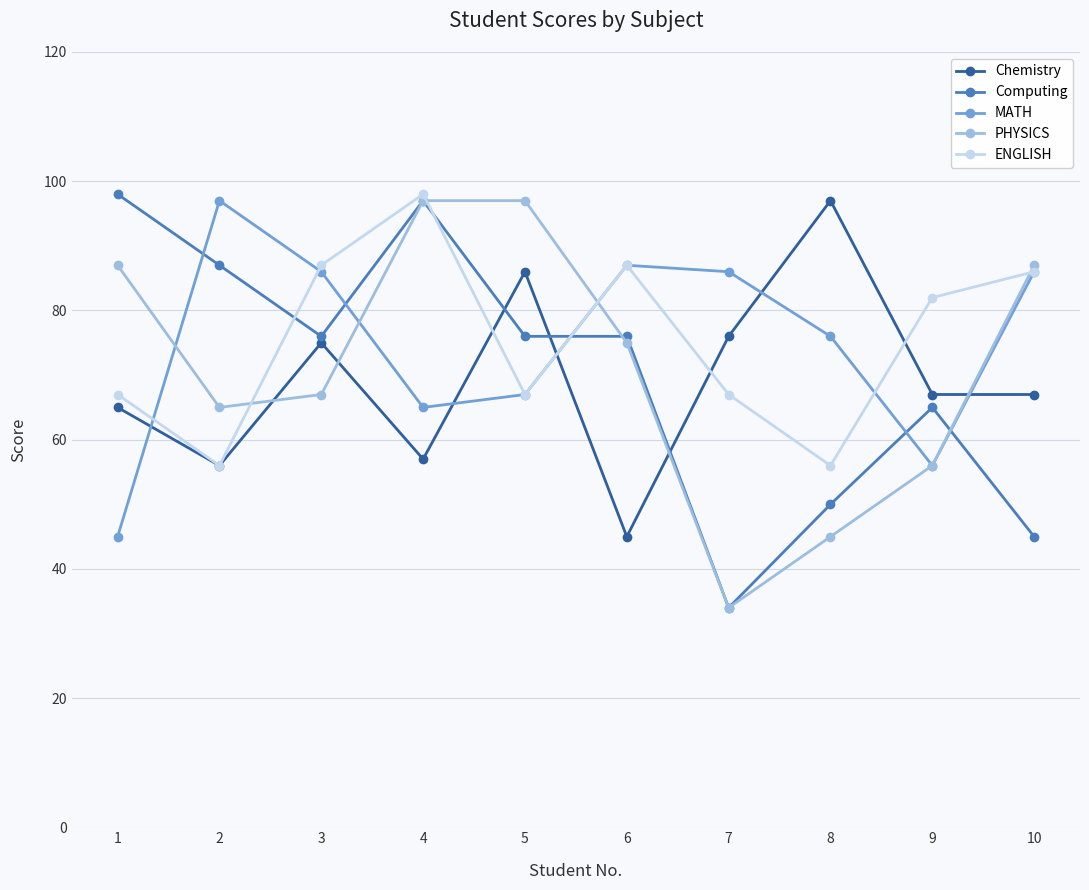

Read the Chemistry value at 9, to the nearest 5.

65